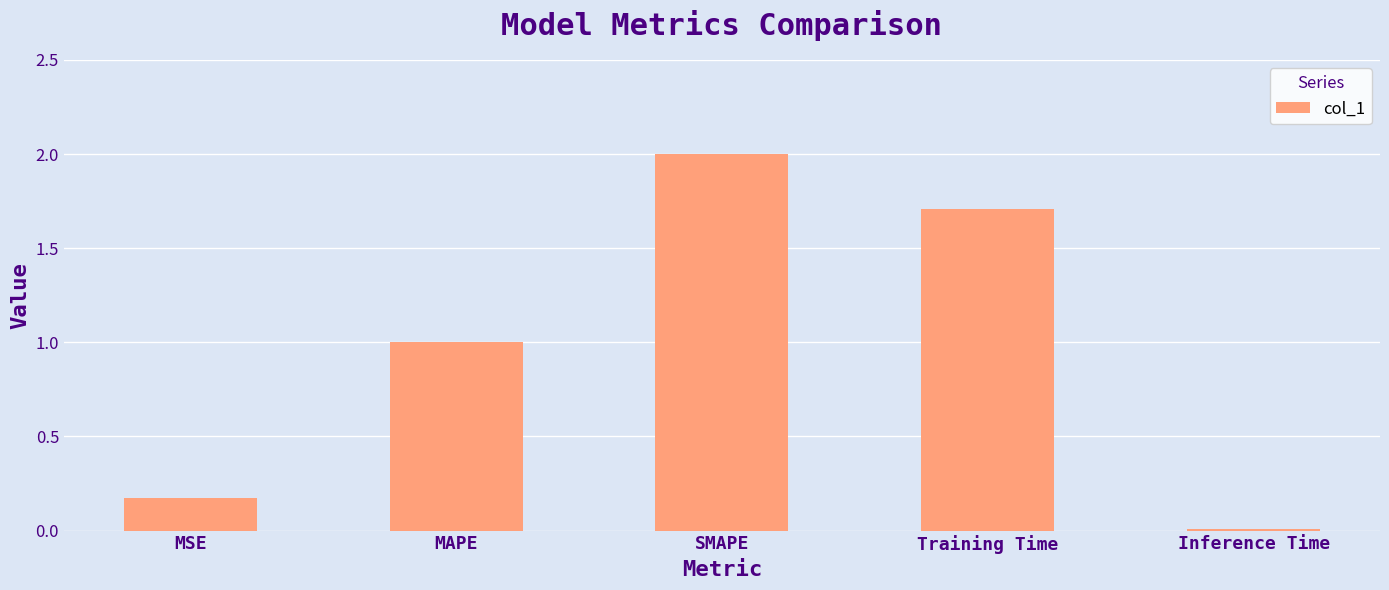

List the labels in order of value, largest first.

SMAPE, Training Time, MAPE, MSE, Inference Time